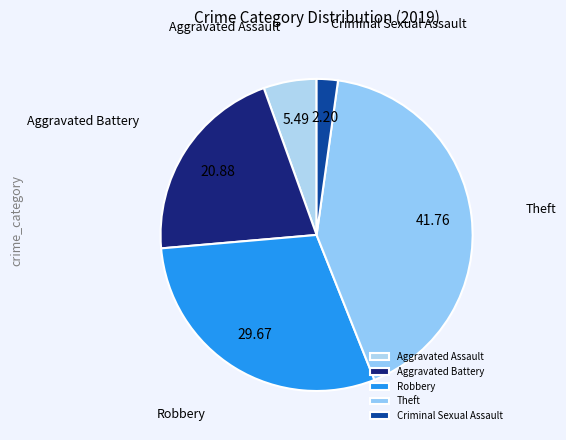

Is it true that Aggravated Assault is 5% of the pie?

True